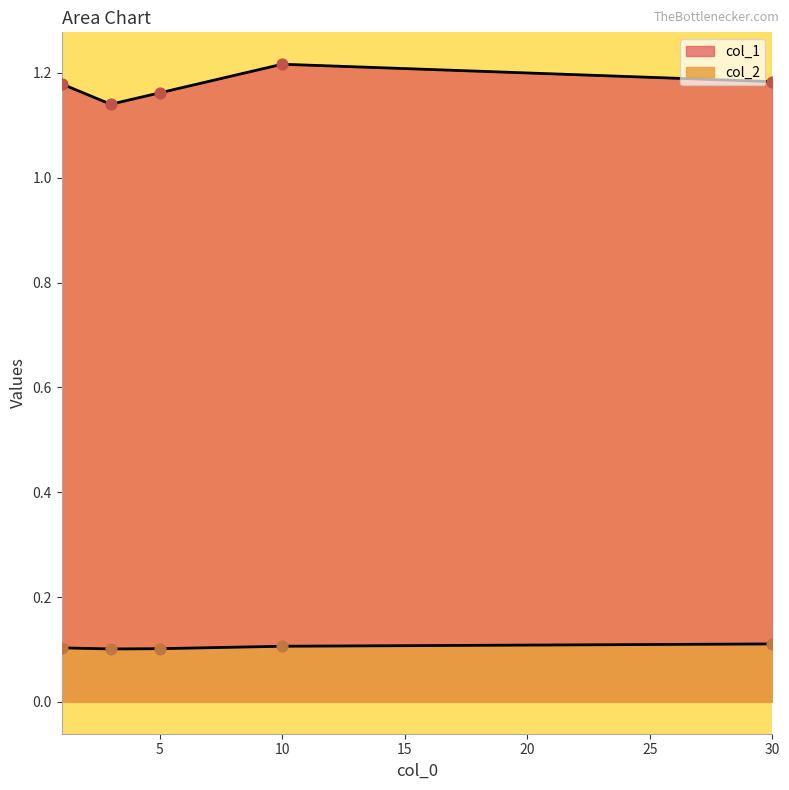

What is the total value across all series at 10.0?

1.3